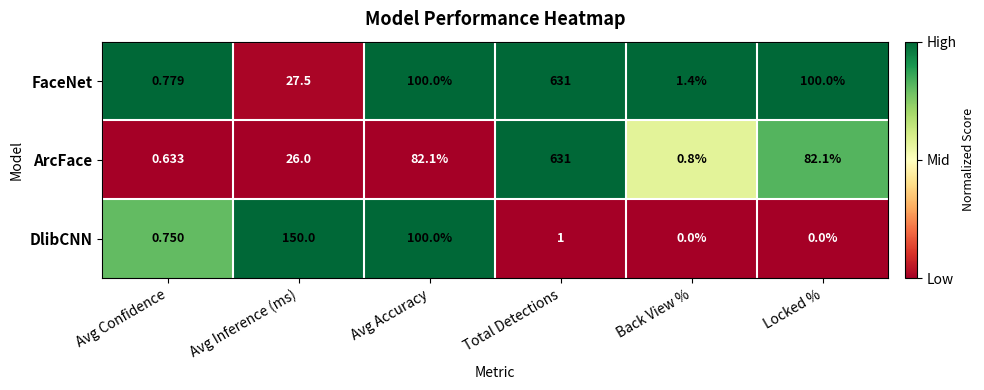

What is the spread (max minus min) of values at Locked %?

100.0